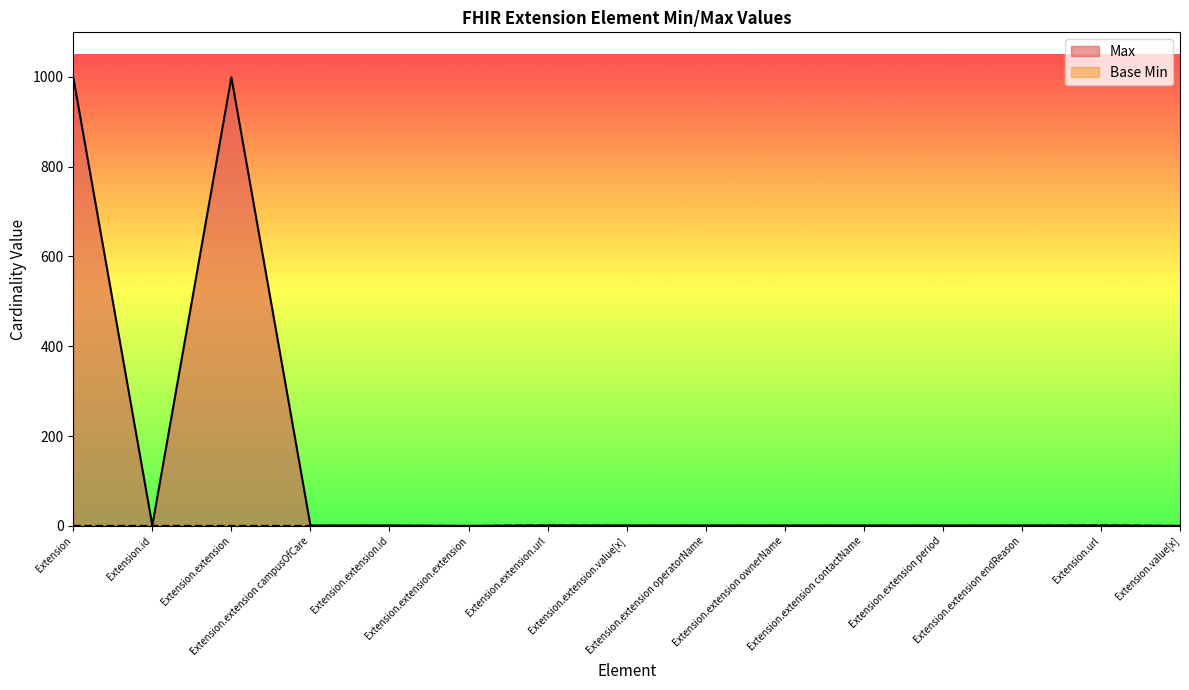

The value of Base Min at Extension.extension is 0. True or false?

True